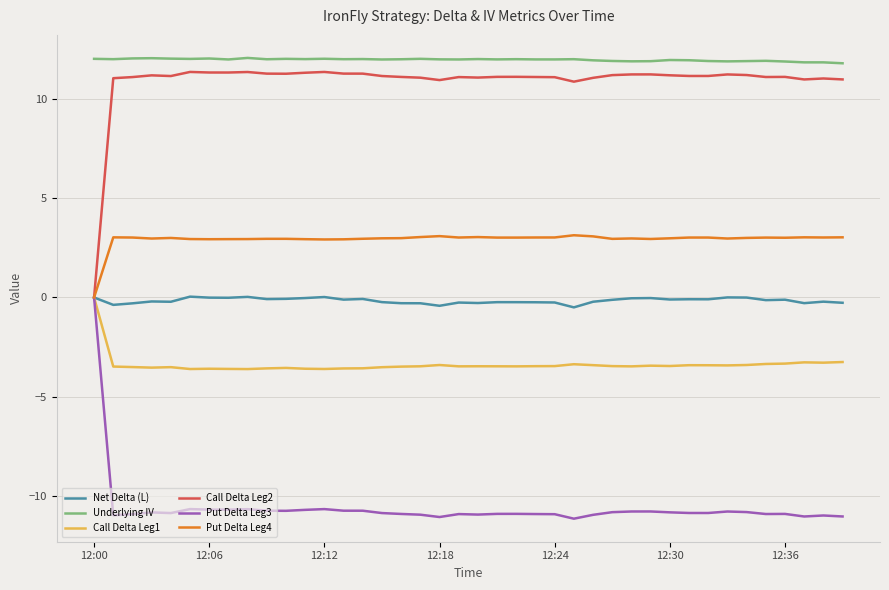

What is the minimum value shown in the chart?

-11.1